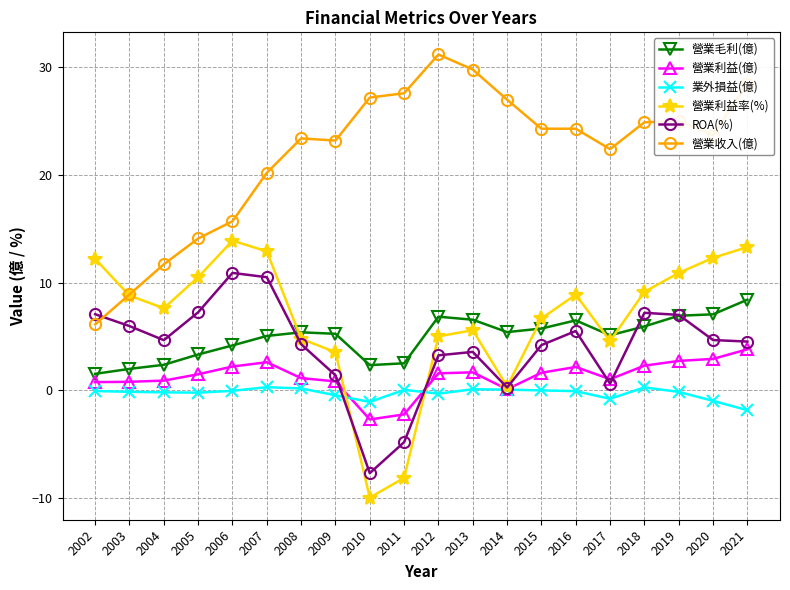

What is the difference between the maximum and minimum values in the 營業毛利(億) series?

6.9